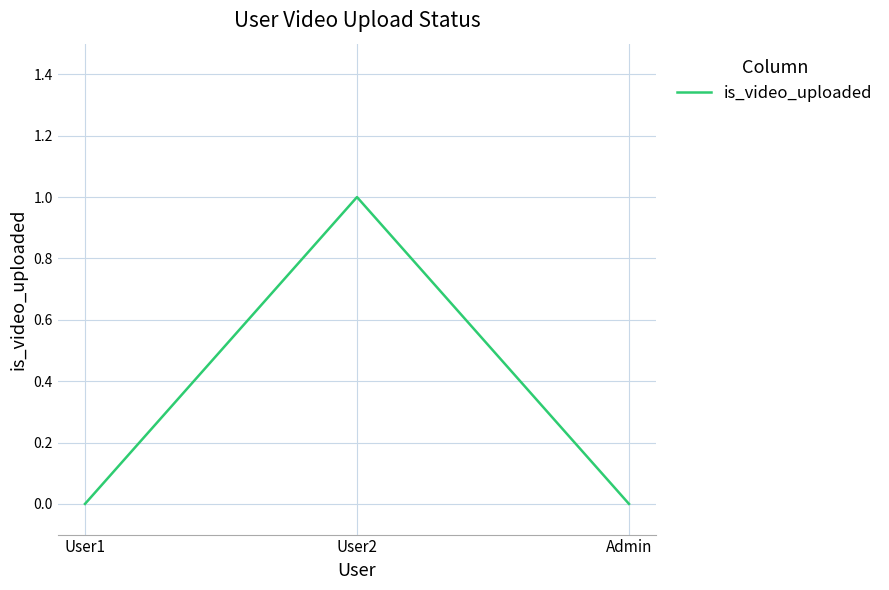

What is the change in value from User1 to User2?

+1